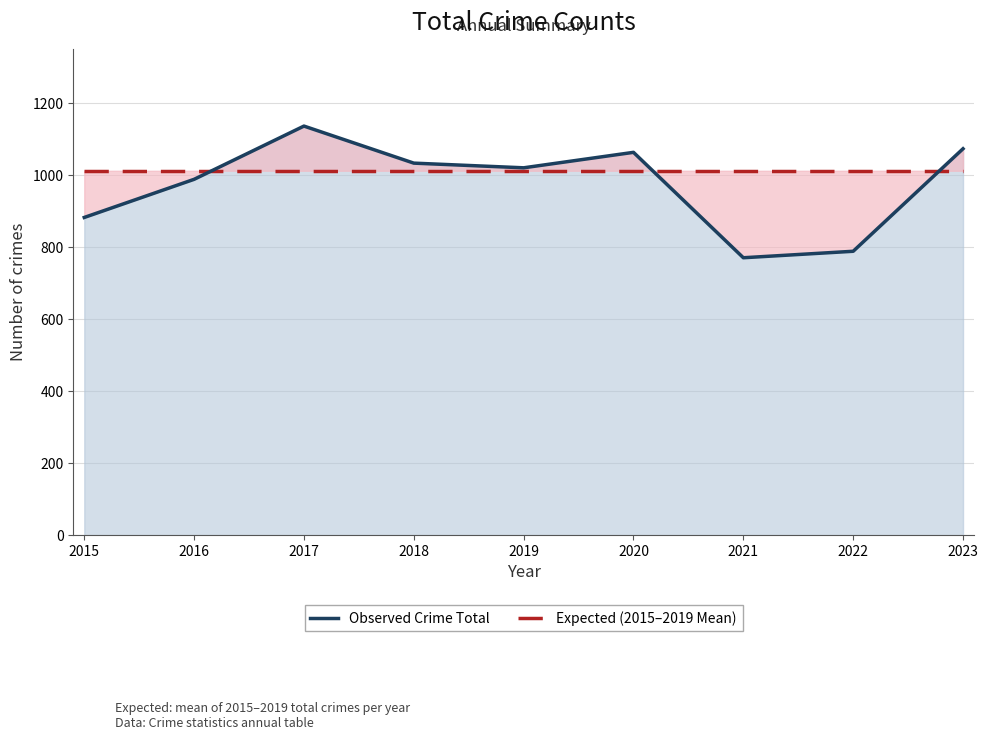

Which has a higher value, 2021 or 2022?

2022